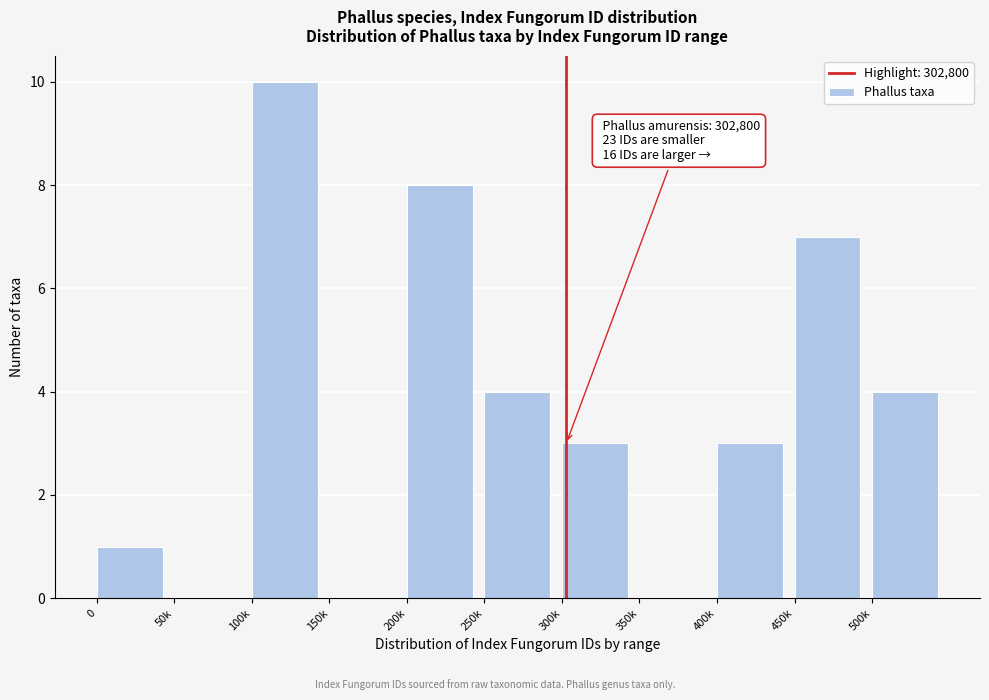

Reading left to right, what are all the values shown in this chart?

0=1	50k=0	100k=10	150k=0	200k=8	250k=4	300k=3	350k=0	400k=3	450k=7	500k=4